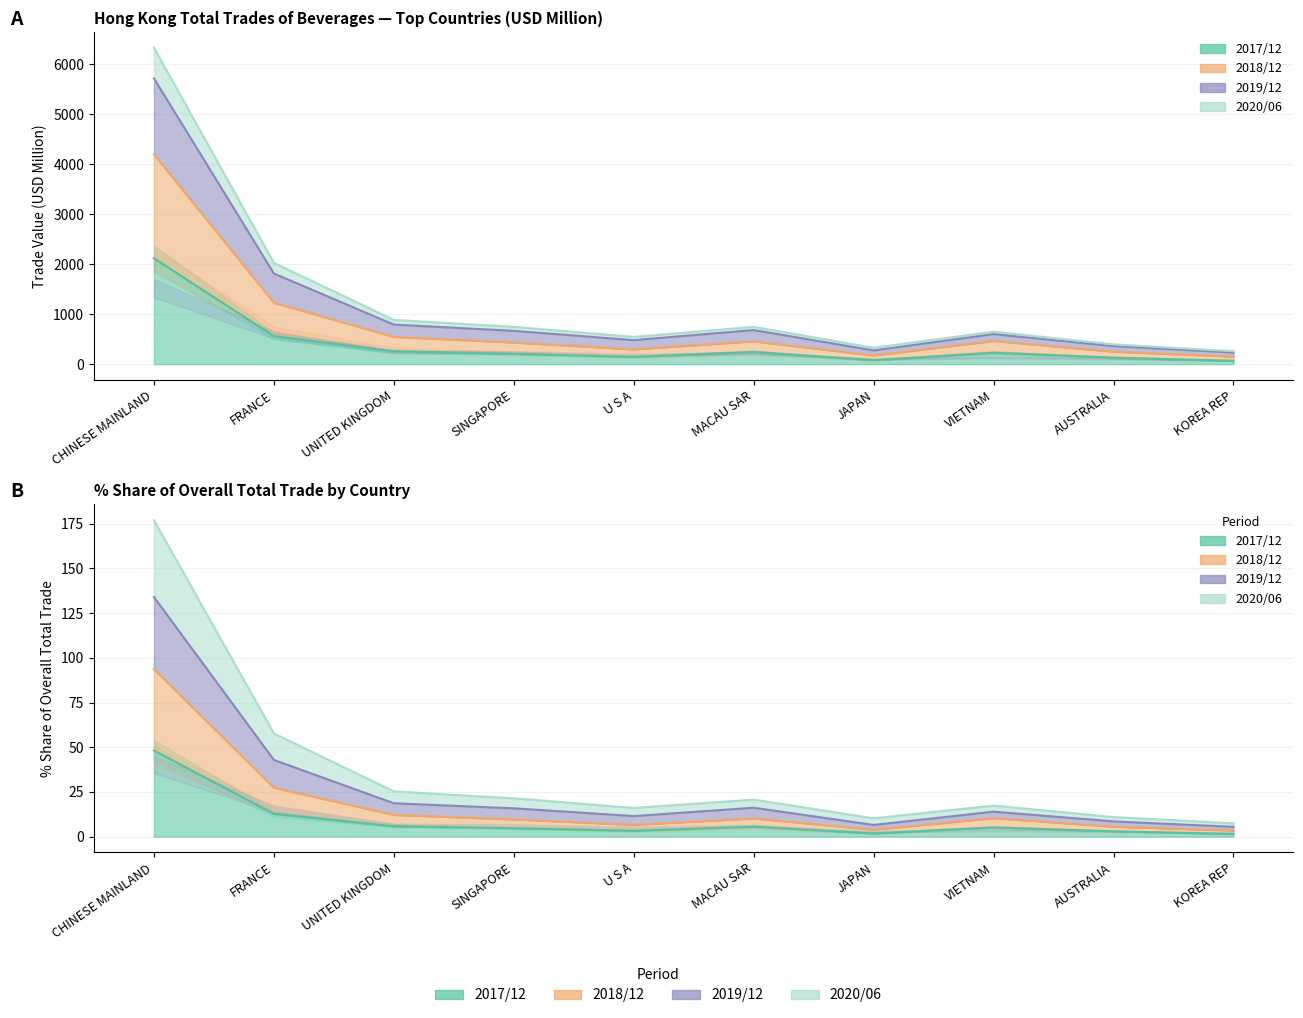

What is the spread (max minus min) of values at CHINESE MAINLAND?

6156.1